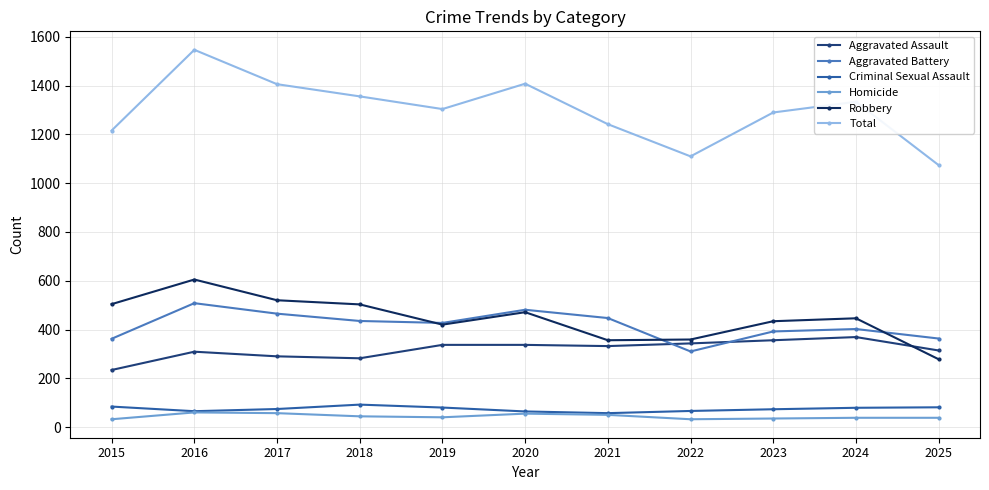

At which label does Homicide first exceed 40?

2016